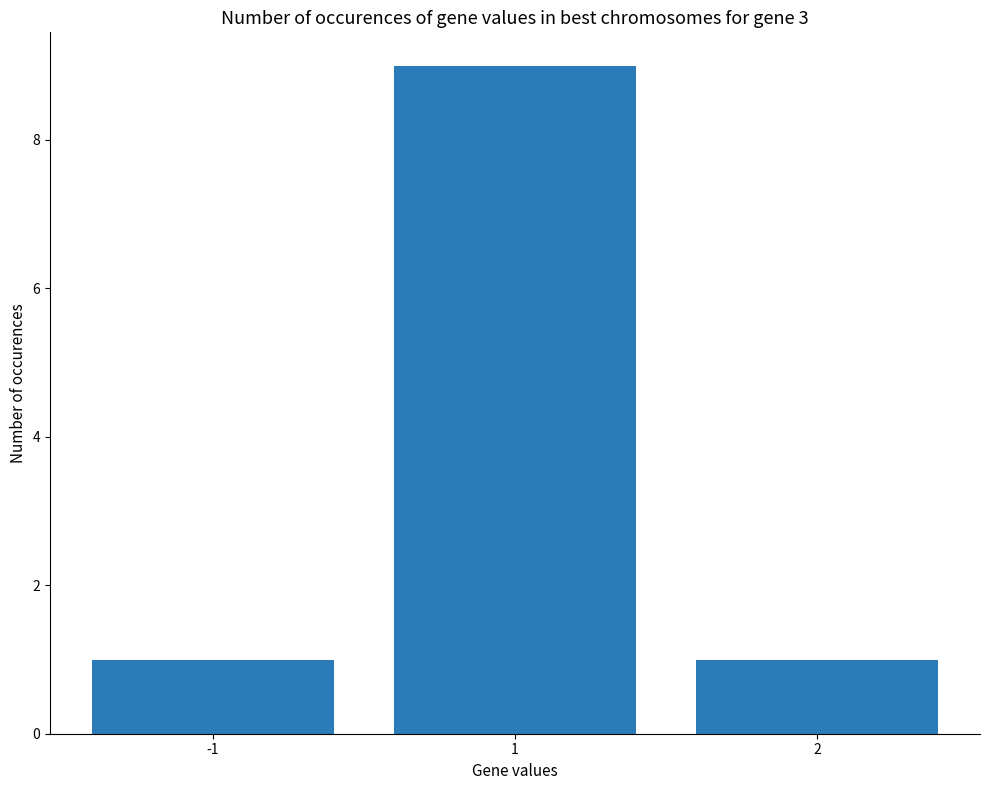

What is the ratio of the value at 2 to the value at -1?

1.0